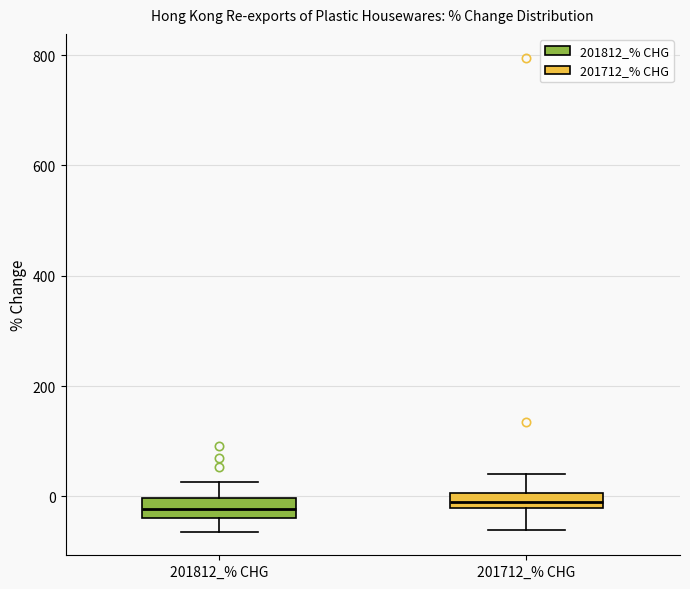

Where is the upper edge of the box for 201712_% CHG on the y-axis? The values are not printed on the chart, so give them approximately, as read against the axis.

0